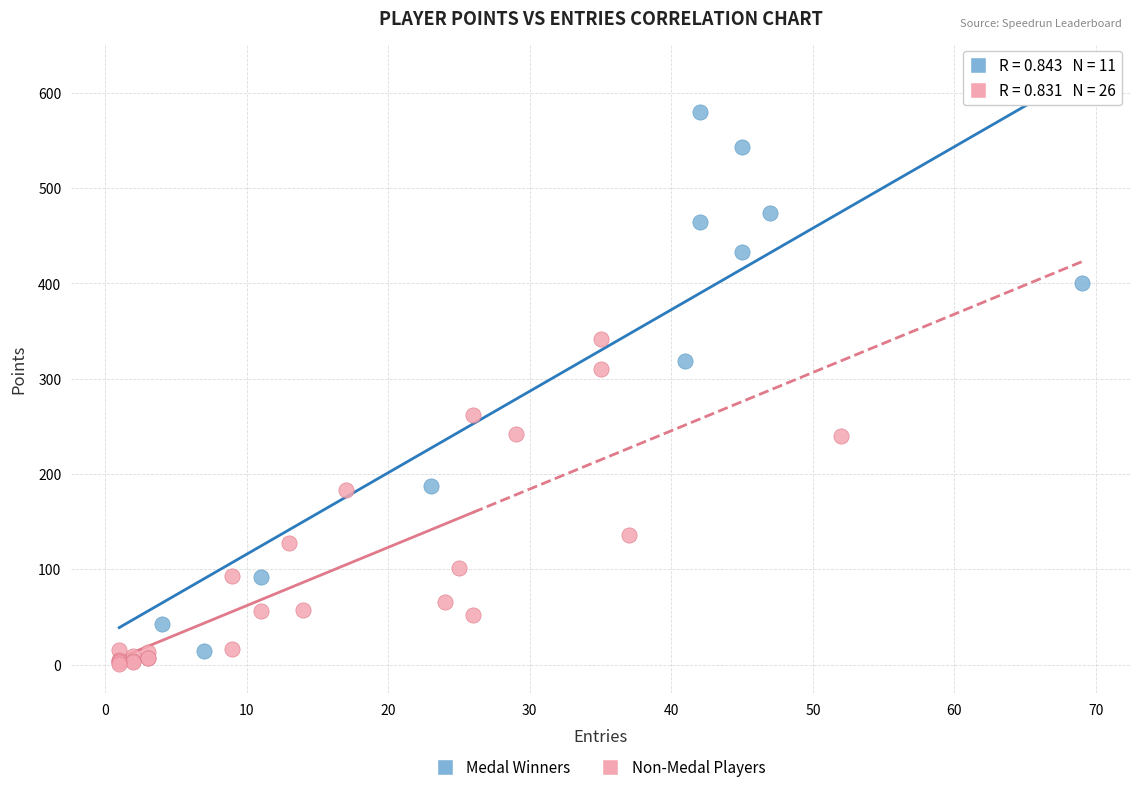

Which series has the largest Y range (max minus min)?

Medal Winners